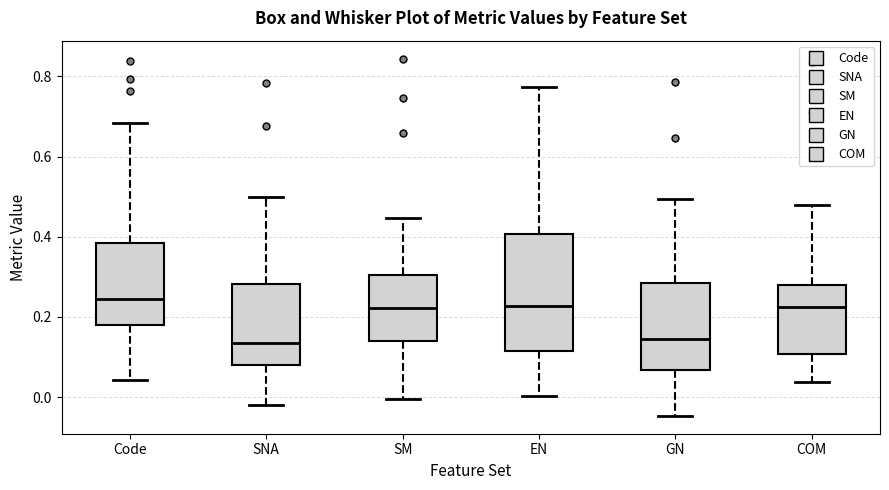

Comparing the boxes themselves (not the whiskers), which one is the tallest?

EN